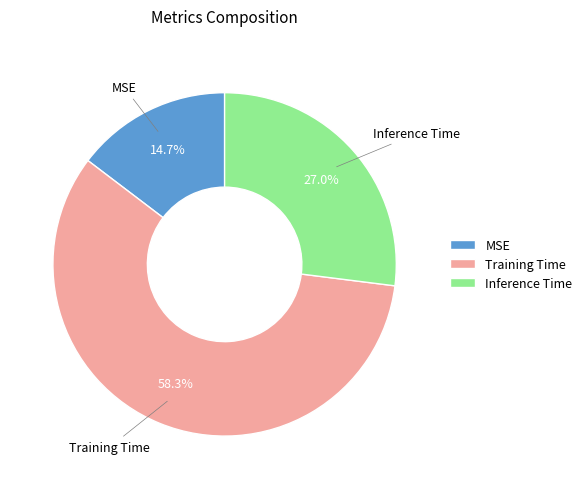

How many segments does this pie chart have?

3